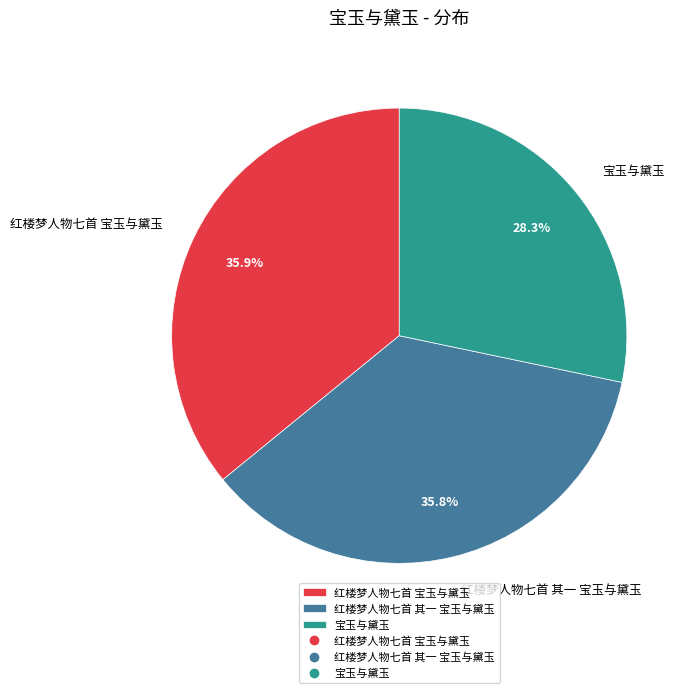

To the nearest percent, what percentage of the pie is 红楼梦人物七首 其一 宝玉与黛玉?

36%